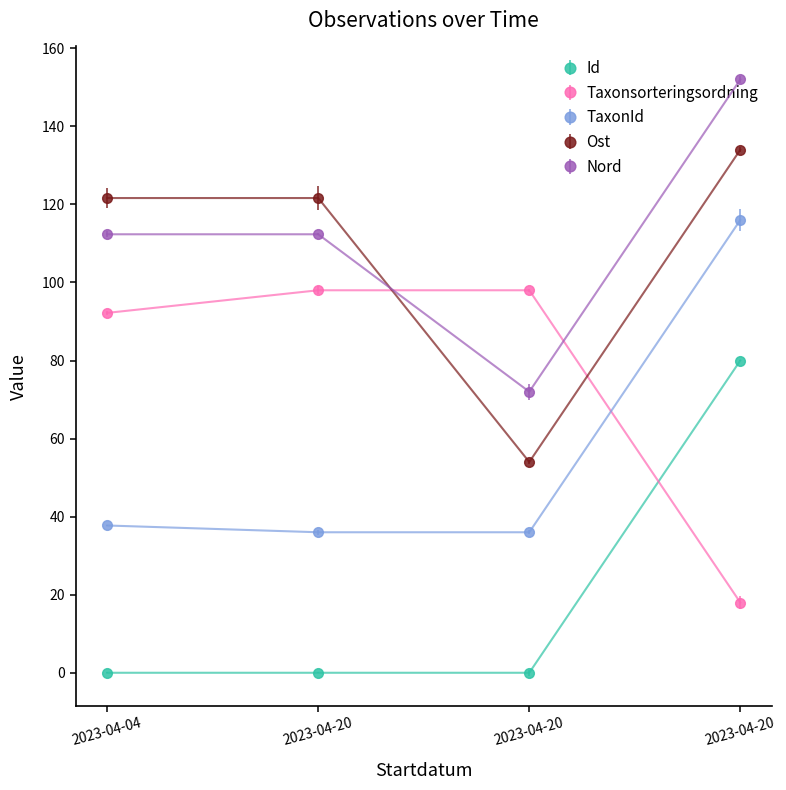

Which series ends up on top after the final intersection of Taxonsorteringsordning and Id?

Id